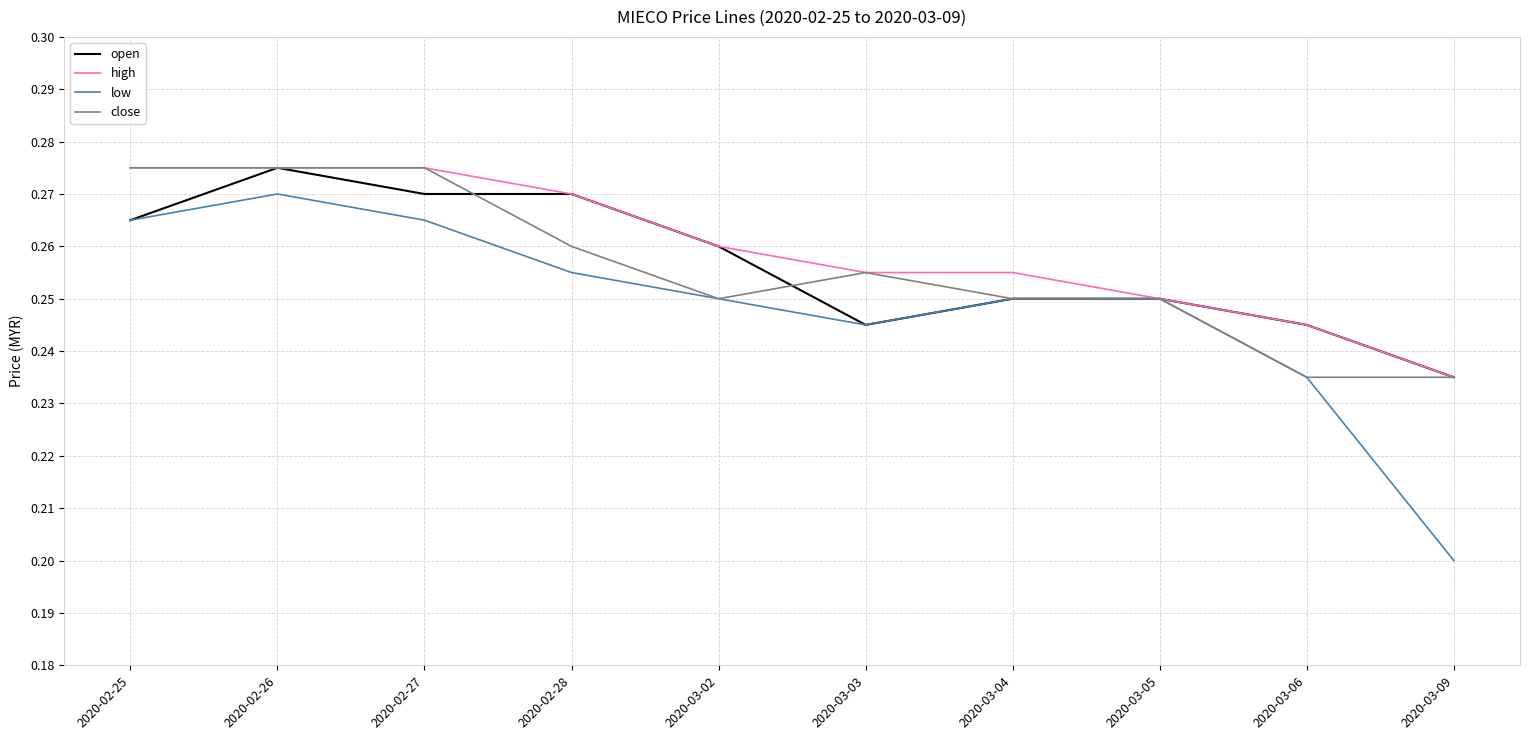

In low, how many points are lower than both neighbors (excluding endpoints)?

1